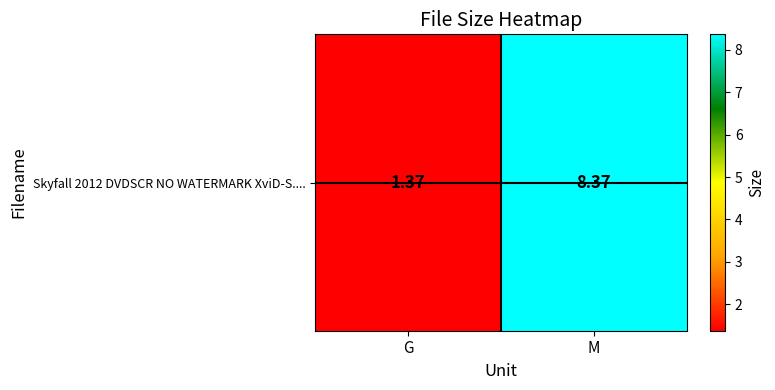

What is the sum of all values?

9.7